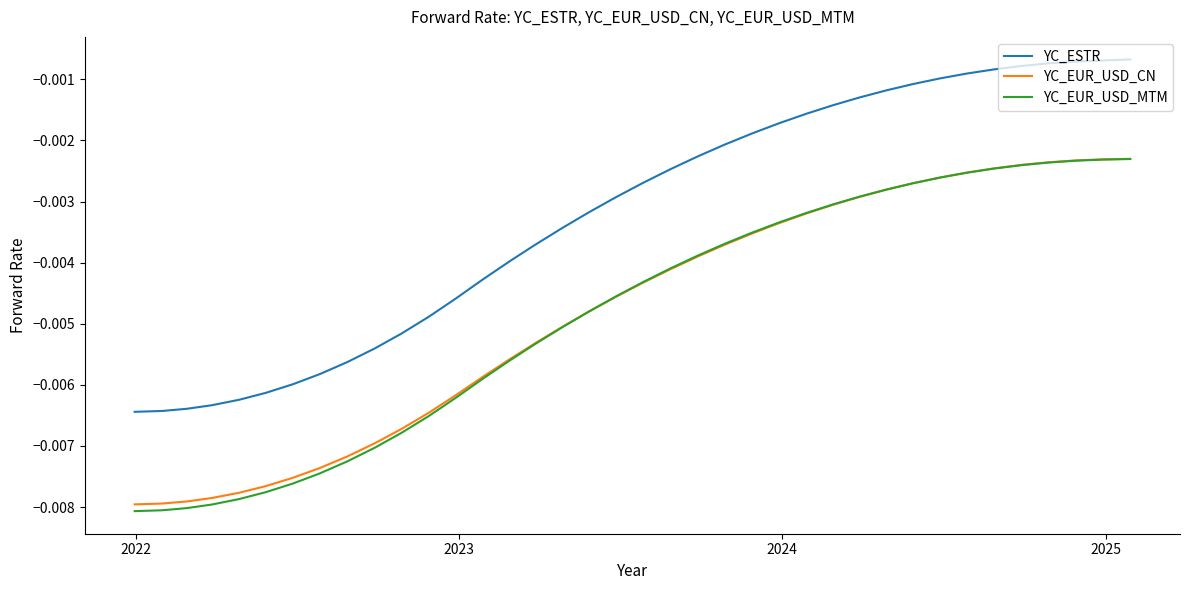

Count the number of categories in the chart.

38